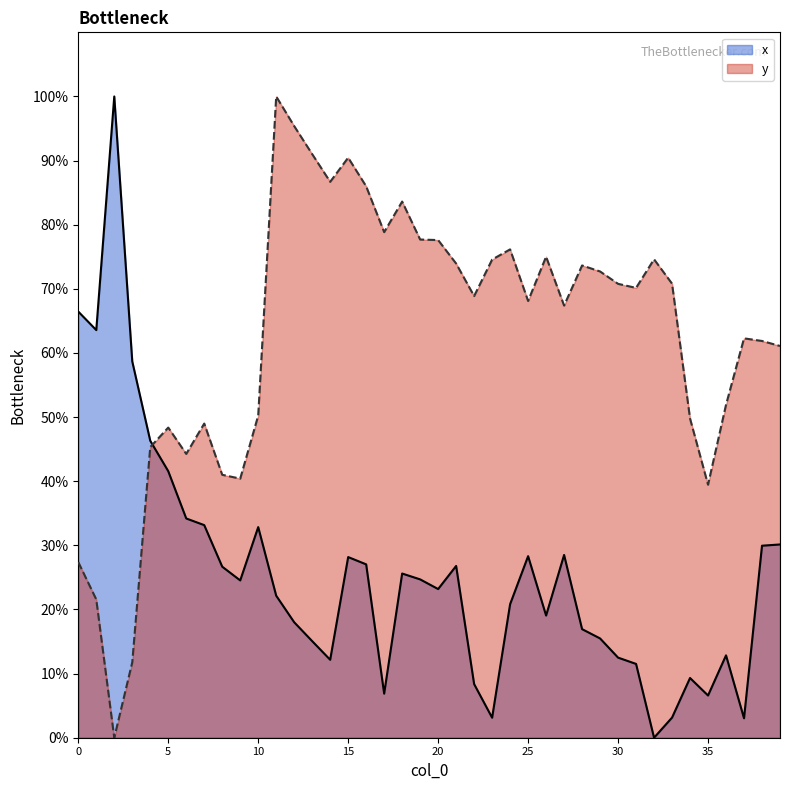

True or false: x has more than 2 points higher than both neighbors.

True